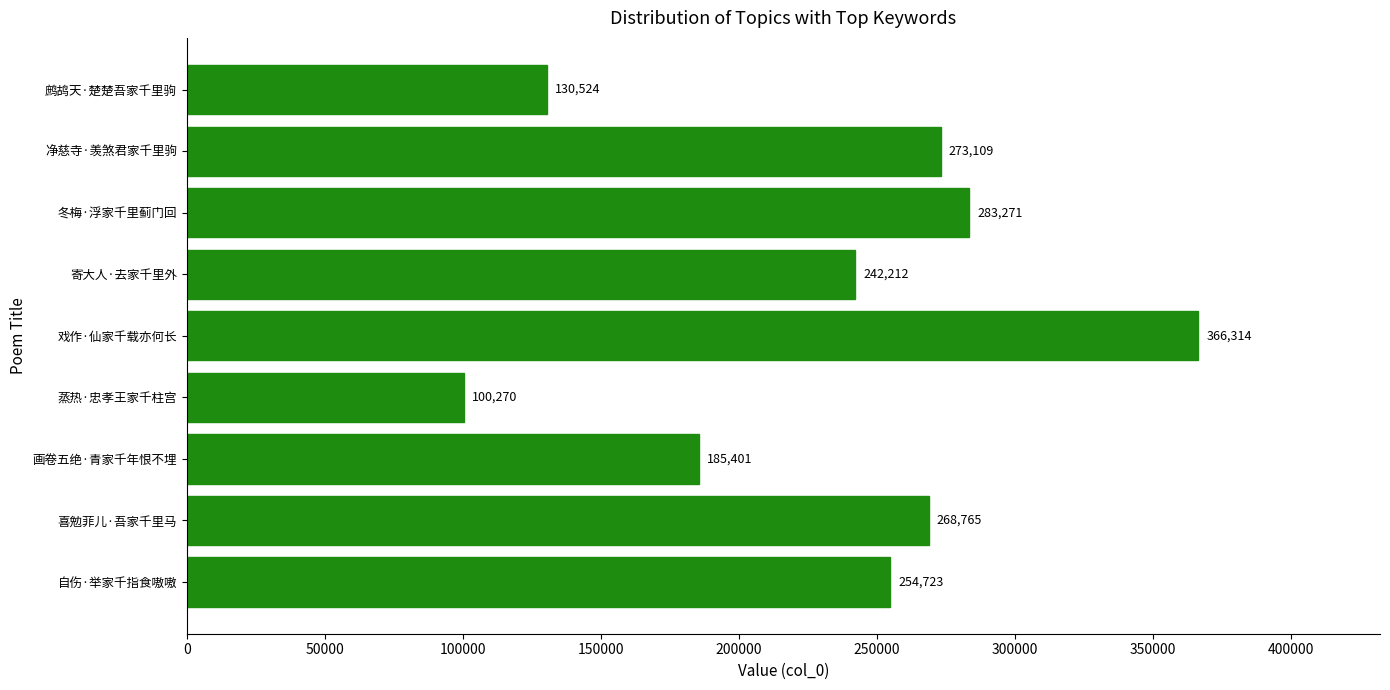

List the labels in order of value, smallest first.

蒸热·忠孝王家千柱宫, 鹧鸪天·楚楚吾家千里驹, 画卷五绝·青家千年恨不埋, 寄大人·去家千里外, 自伤·举家千指食嗷嗷, 喜勉菲儿·吾家千里马, 净慈寺·羡煞君家千里驹, 冬梅·浮家千里蓟门回, 戏作·仙家千载亦何长